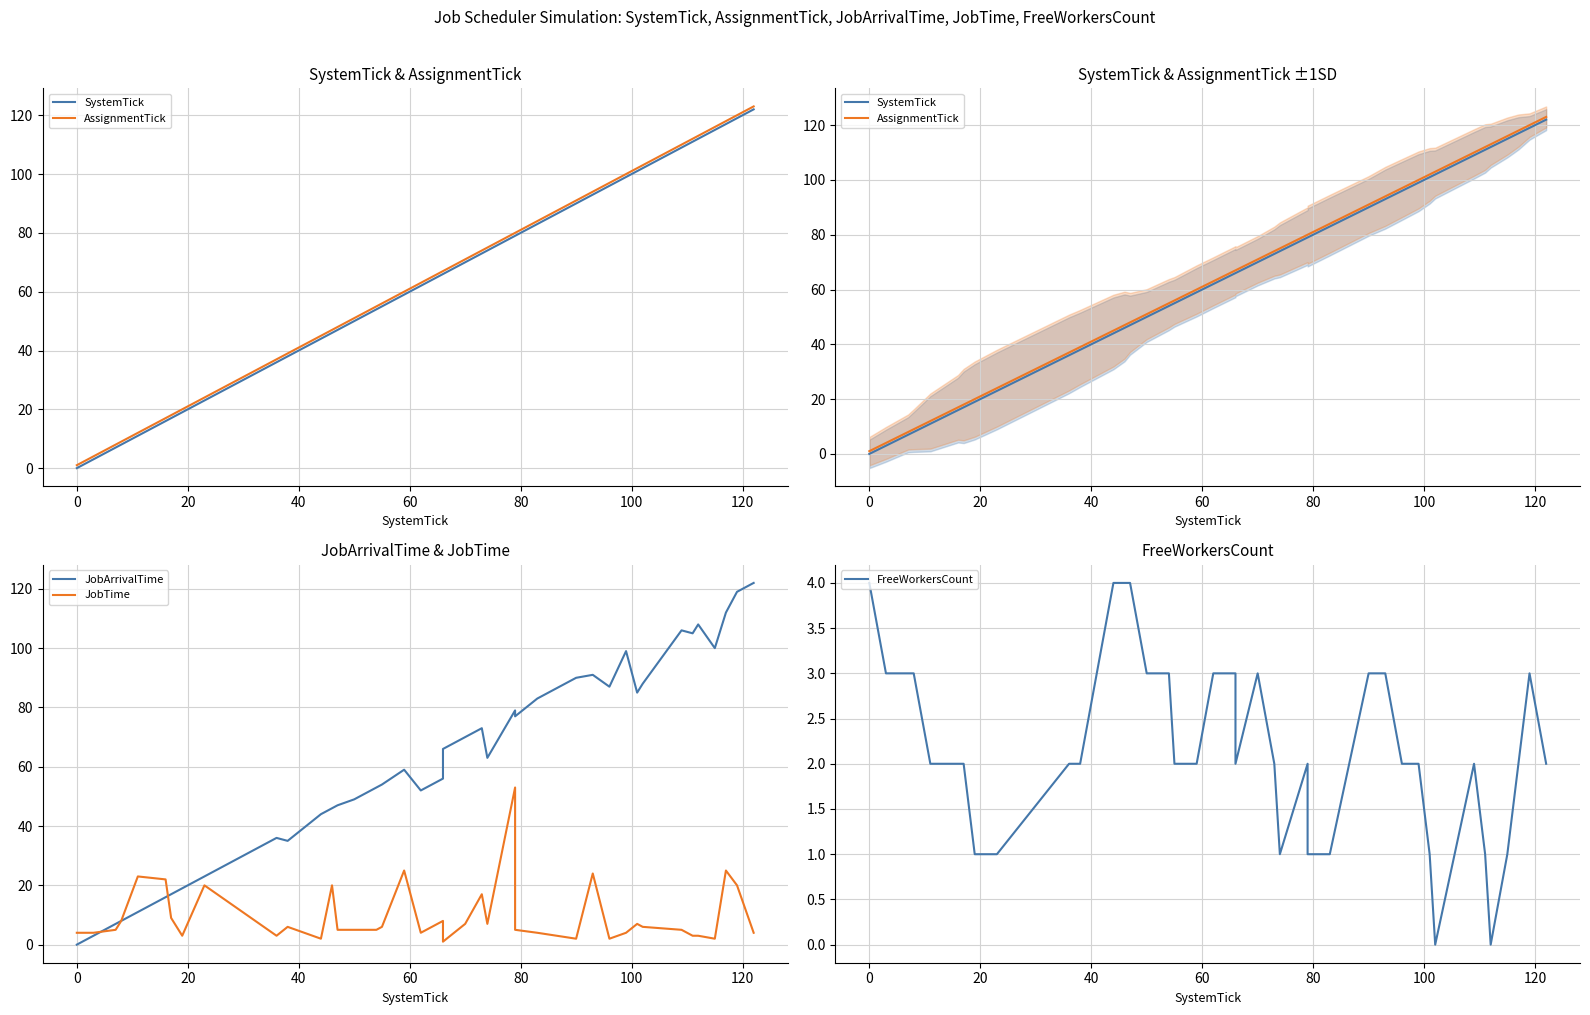

What are all the series names shown in the legend?

SystemTick, AssignmentTick, JobArrivalTime, JobTime, FreeWorkersCount